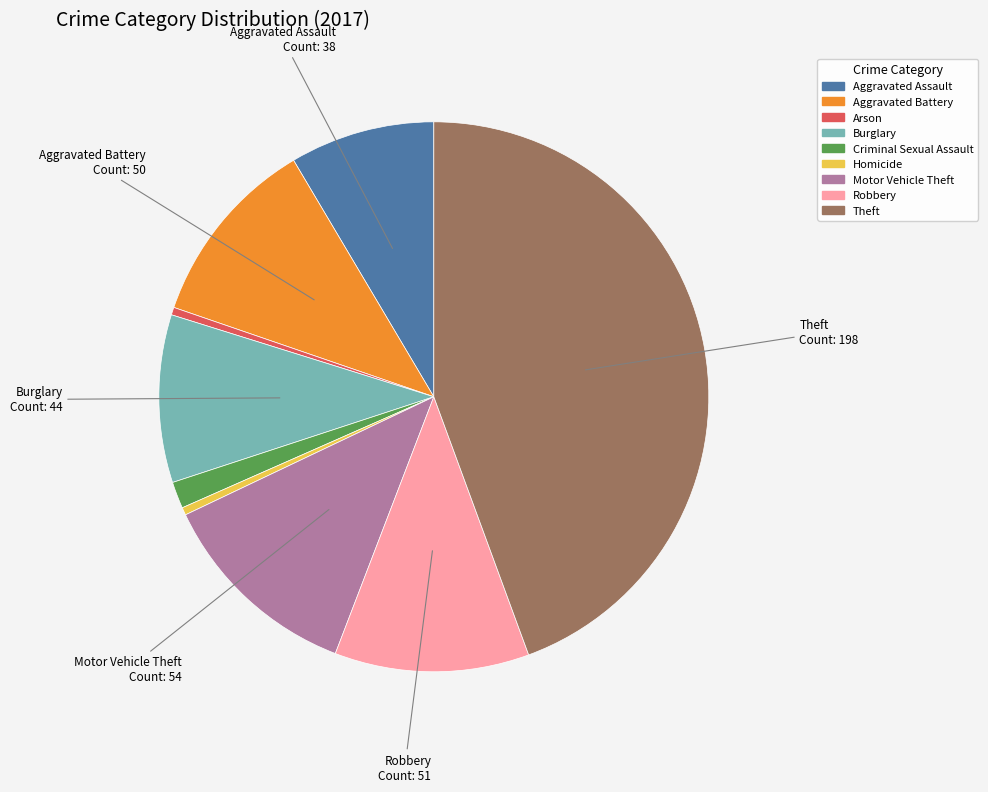

The Aggravated Assault slice represents 9% of the pie. True or false?

True